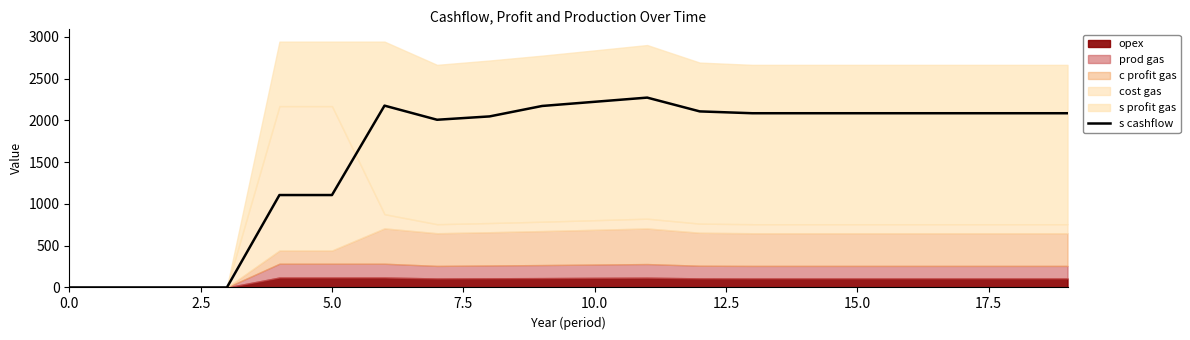

What is the maximum value for s cashflow?

2272